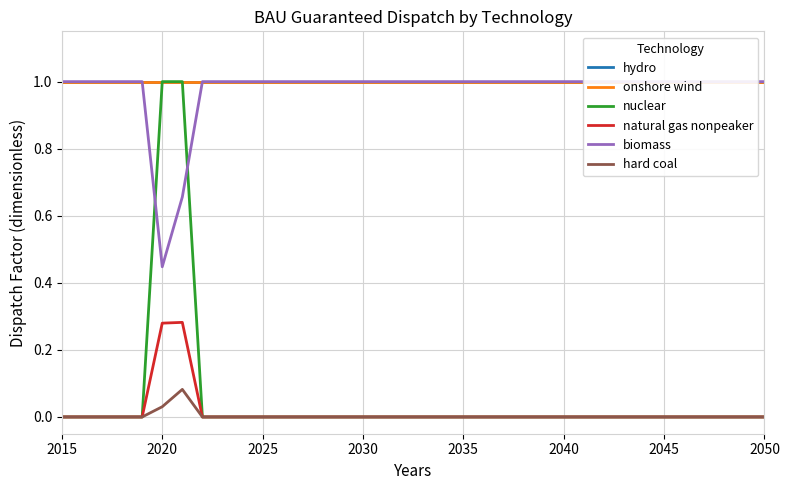

Which series has the largest total across all categories?

hydro